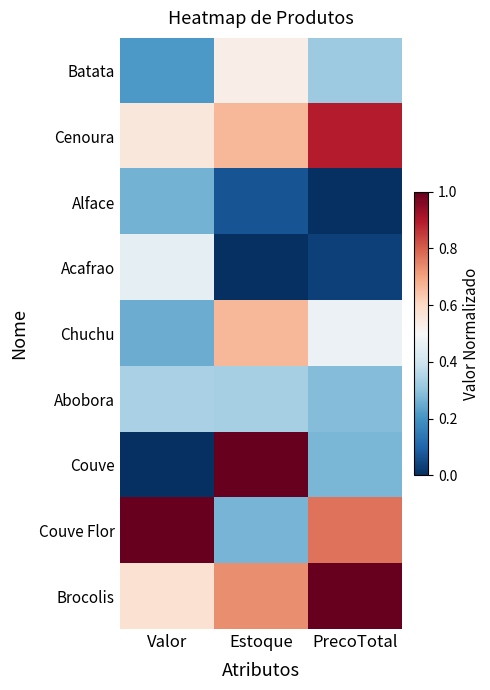

Reading left to right, what are all the values shown in this chart?

Batata: Valor=0.2	Estoque=0.5	PrecoTotal=0.3
Cenoura: Valor=0.6	Estoque=0.7	PrecoTotal=0.9
Alface: Valor=0.3	Estoque=0.1	PrecoTotal=0.0
Acafrao: Valor=0.5	Estoque=0.0	PrecoTotal=0.0
Chuchu: Valor=0.3	Estoque=0.7	PrecoTotal=0.5
Abobora: Valor=0.3	Estoque=0.3	PrecoTotal=0.3
Couve: Valor=0.0	Estoque=1.0	PrecoTotal=0.3
Couve Flor: Valor=1.0	Estoque=0.3	PrecoTotal=0.8
Brocolis: Valor=0.6	Estoque=0.7	PrecoTotal=1.0